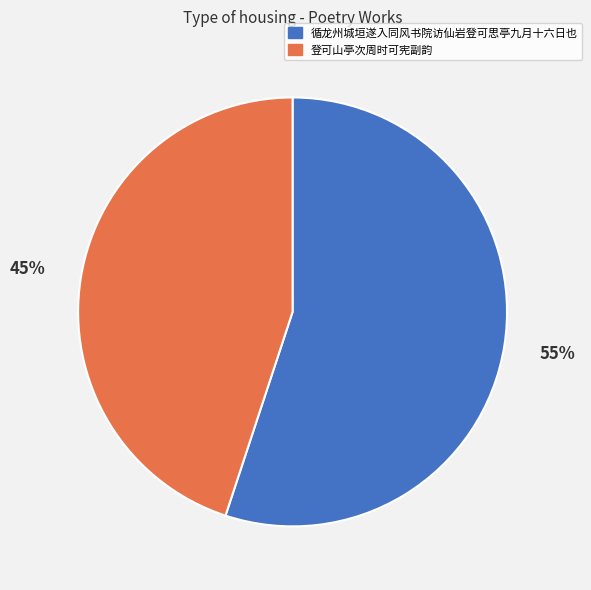

Which category accounts for the majority?

循龙州城垣遂入同风书院访仙岩登可思亭九月十六日也